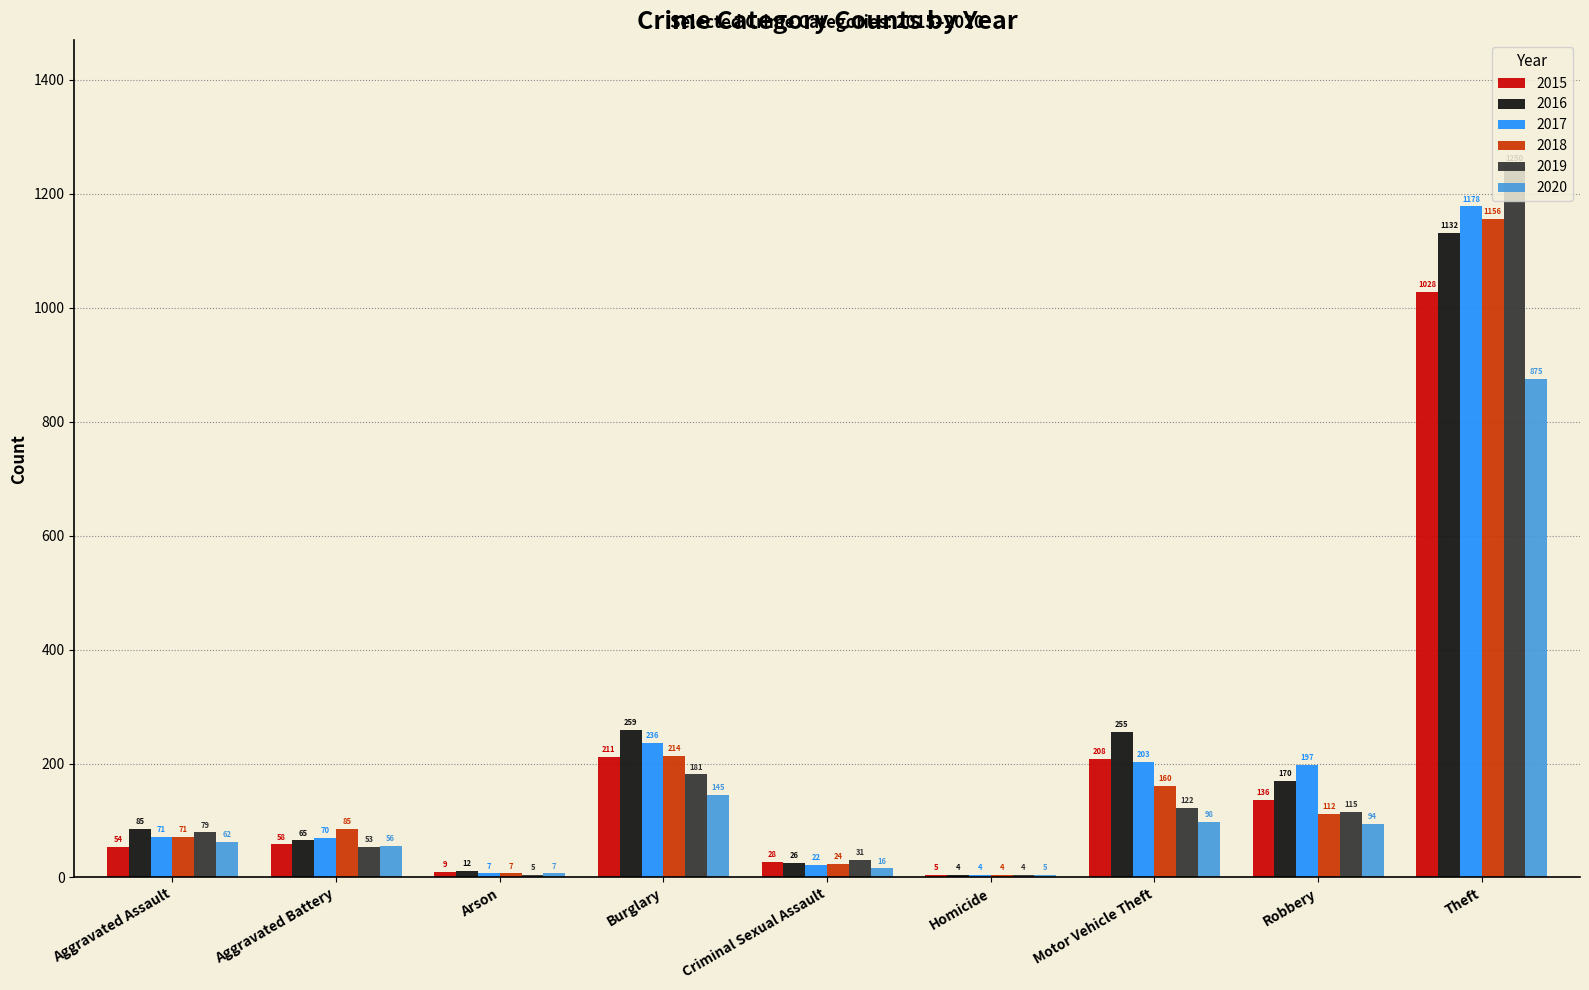

Which series has the largest total across all categories?

2016